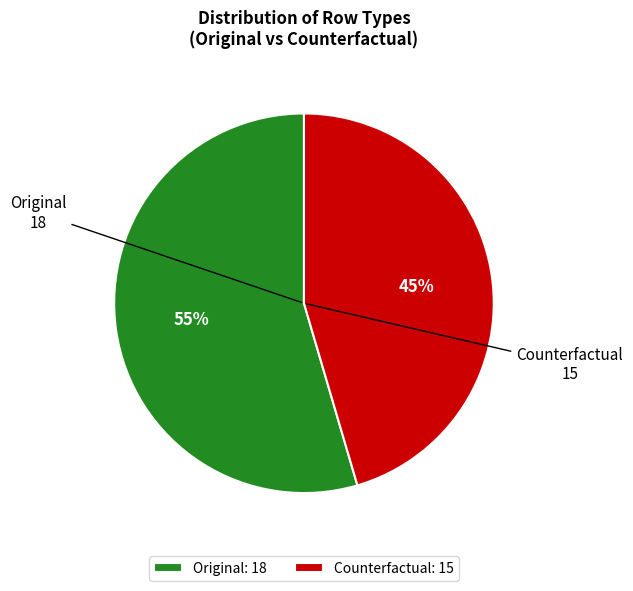

How many segments does this pie chart have?

2